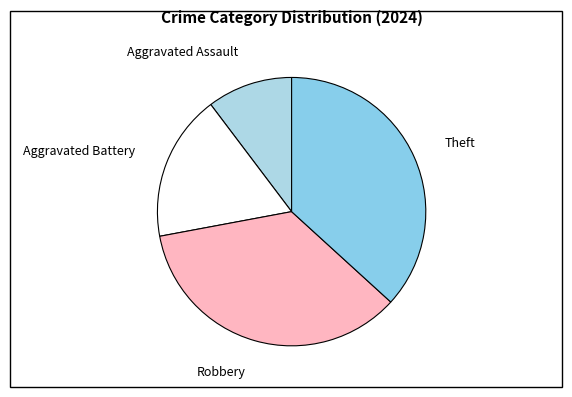

Is the sum of Aggravated Battery and Robbery greater than half?

Yes